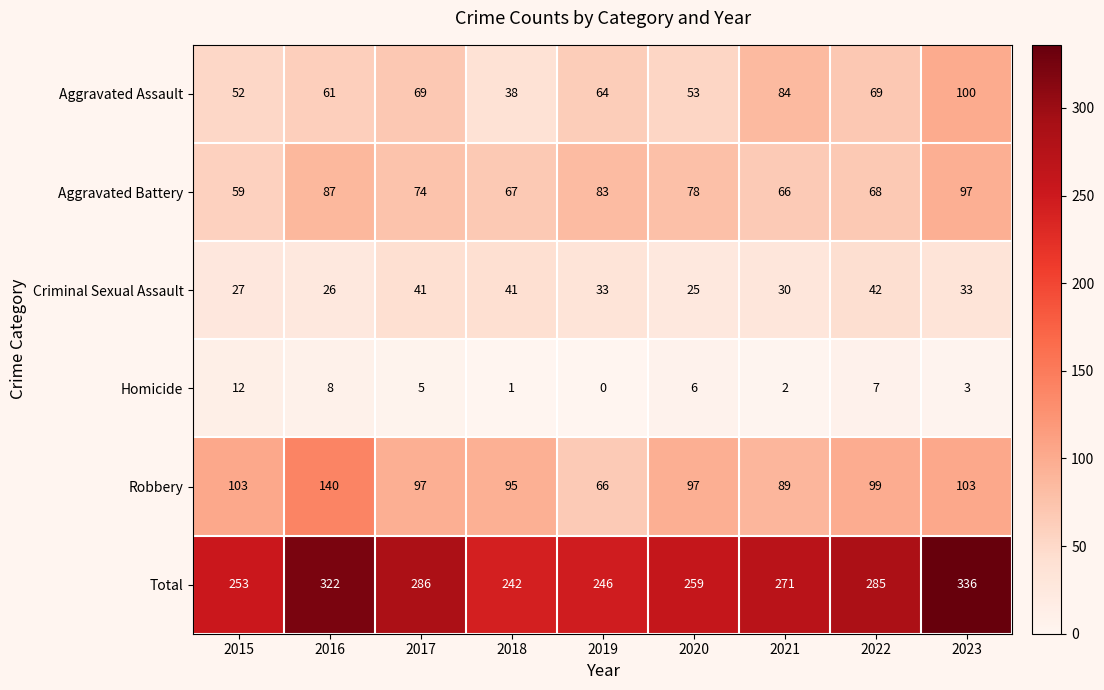

Which category has the highest value across all series?

2023